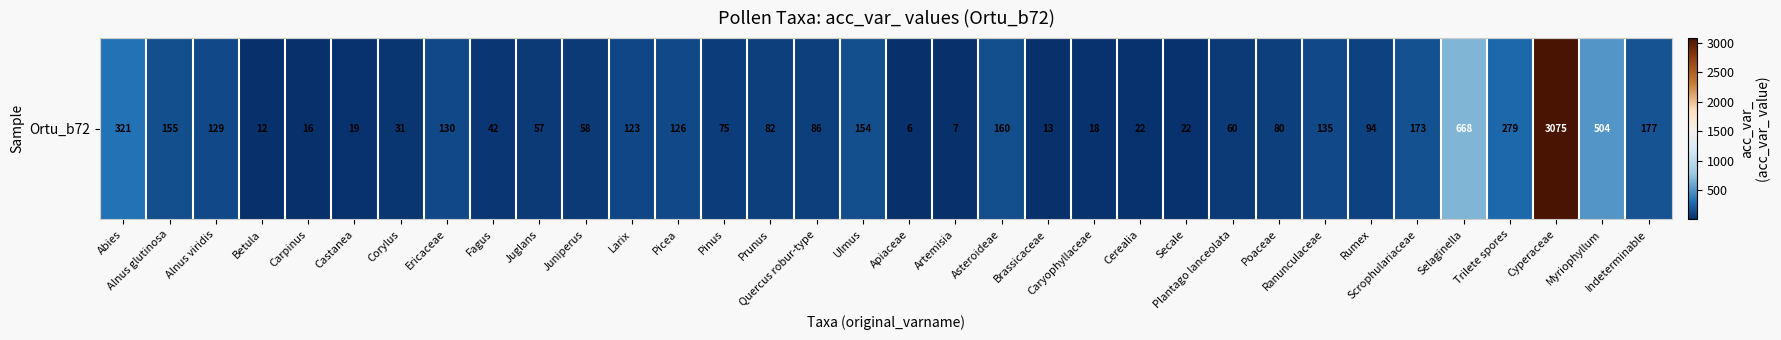

Count the number of values greater than 86.

16